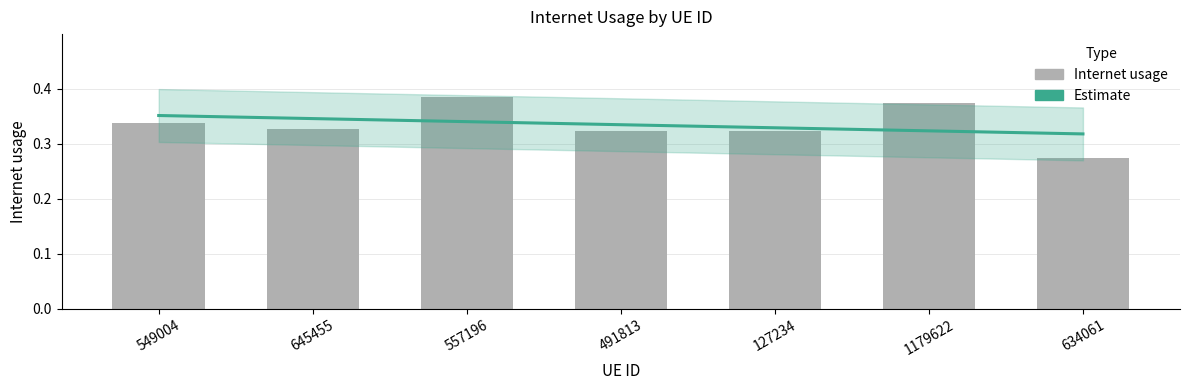

Reading right to left, list all the values displayed in this chart.

0.3	0.4	0.3	0.3	0.4	0.3	0.3